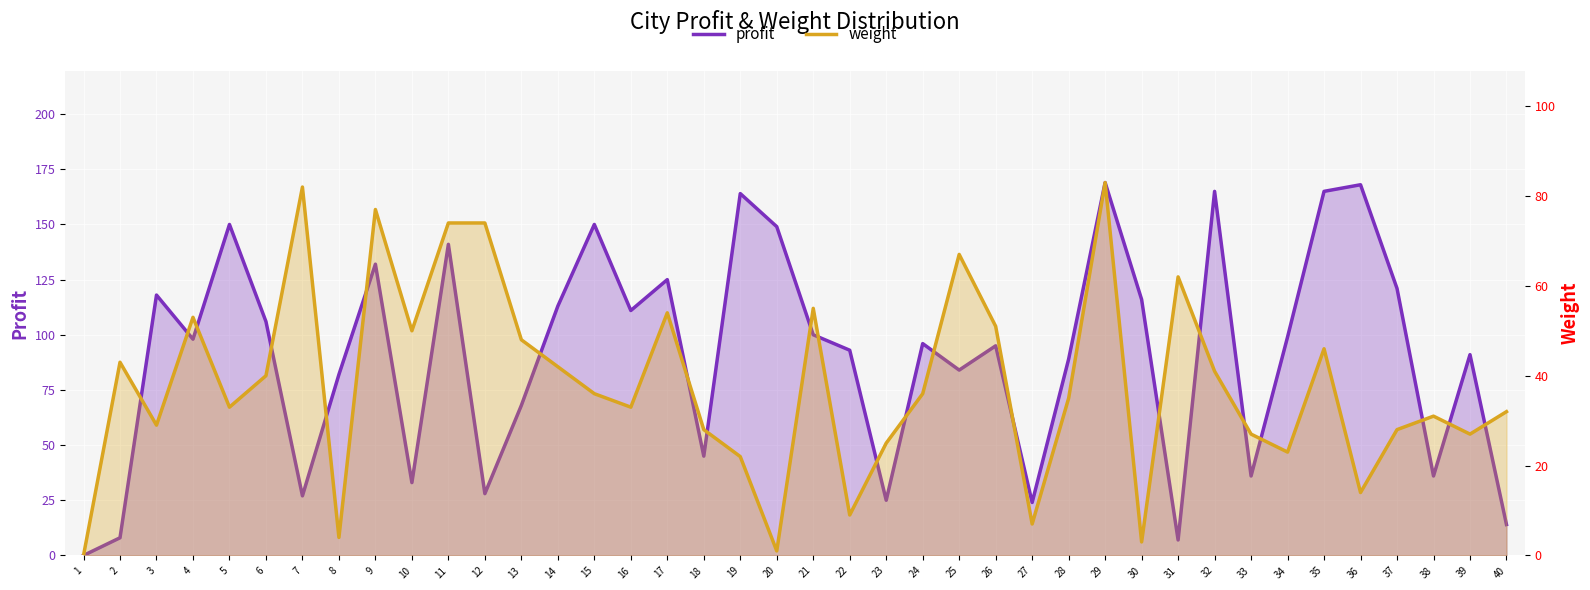

Is it true that weight equals 34 at 26?

False